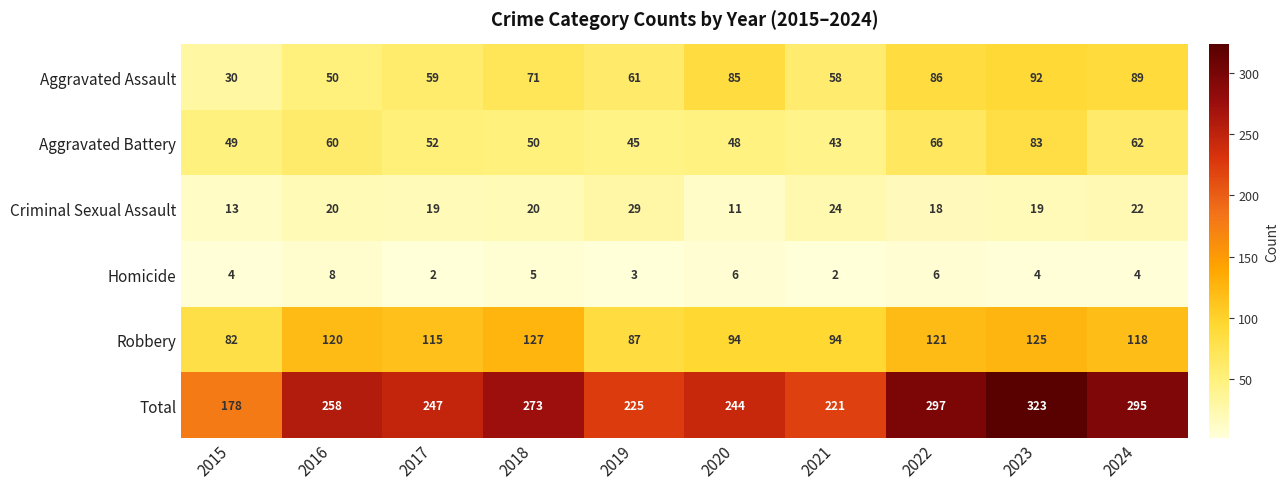

What is the greatest value displayed?

323